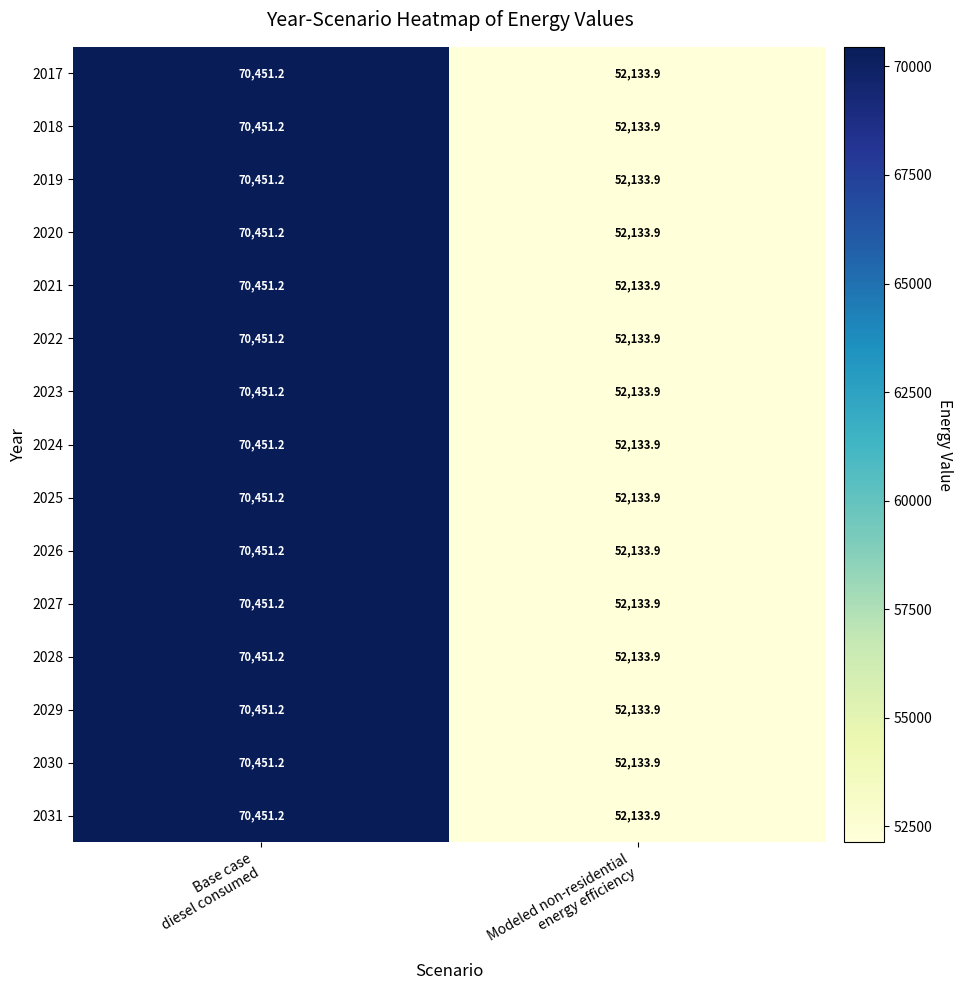

How many categories are shown in the chart?

2